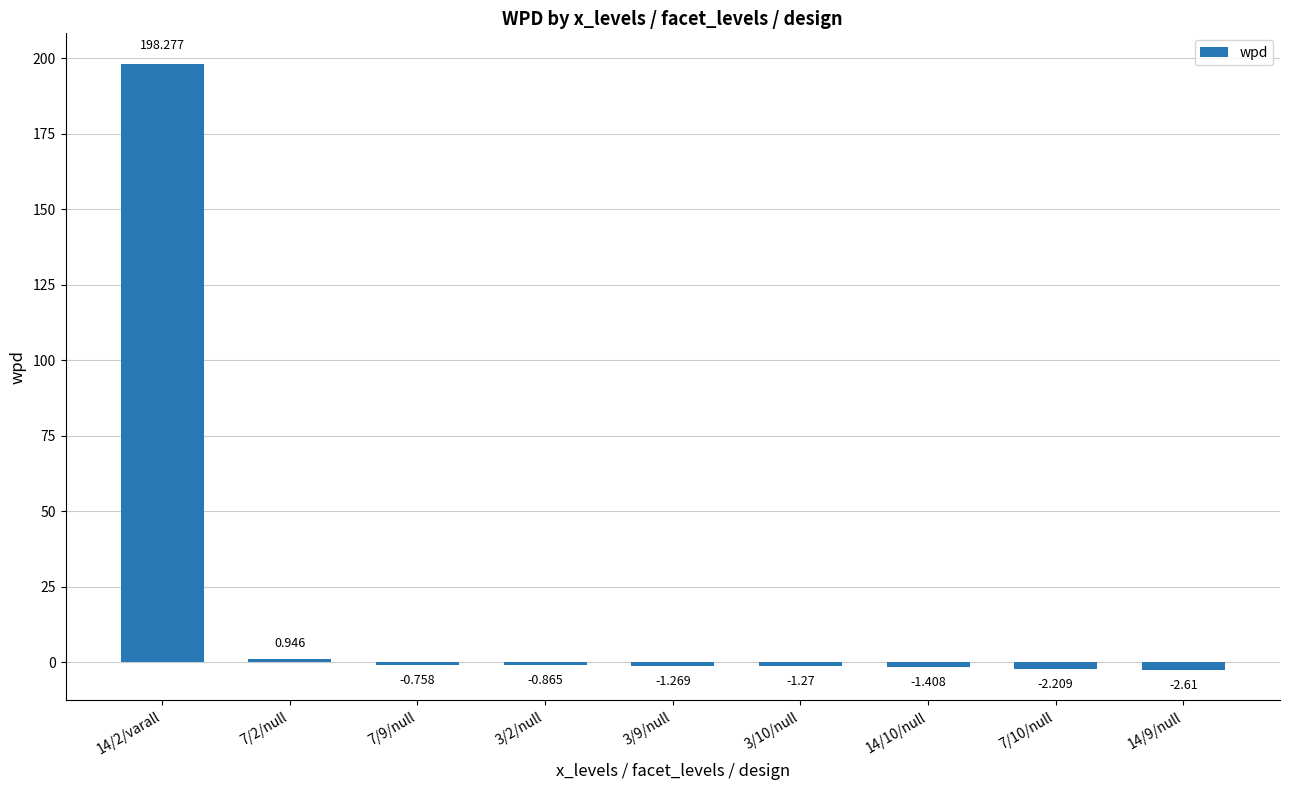

How many bars are there in total?

9